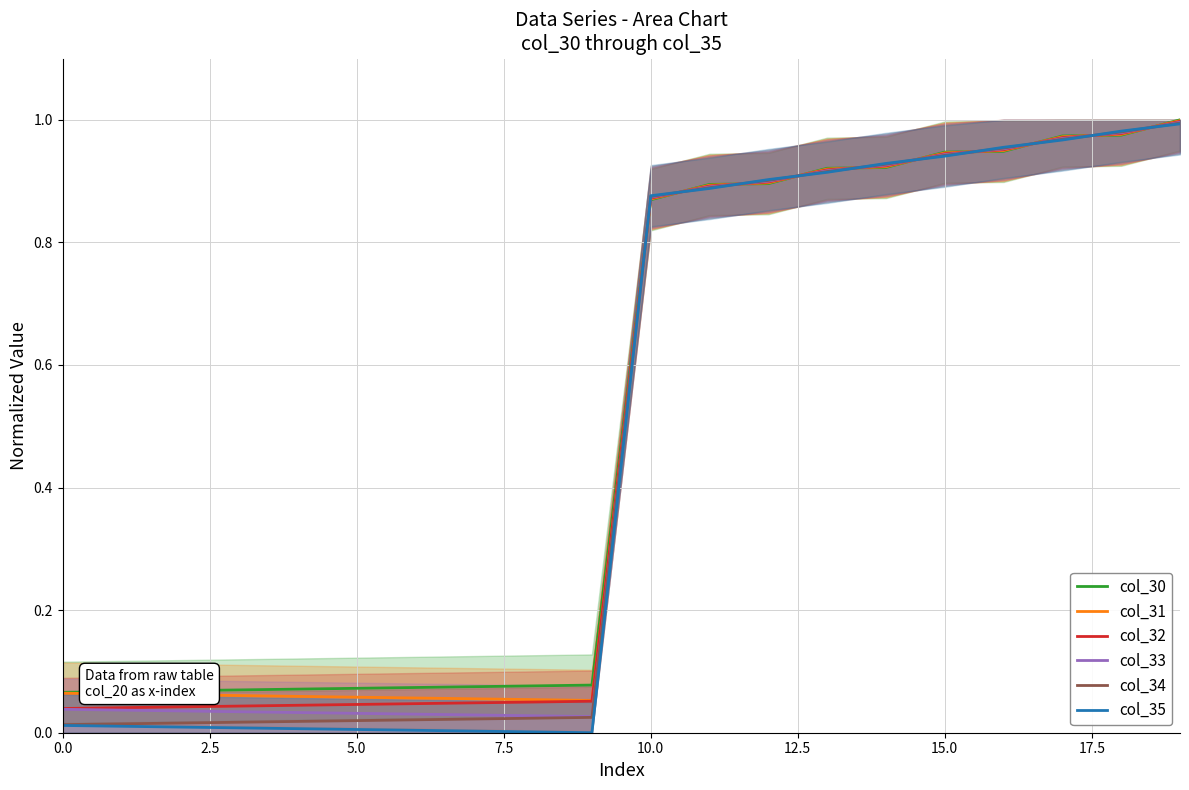

Between 12 and 18, which series saw the biggest shift?

col_30